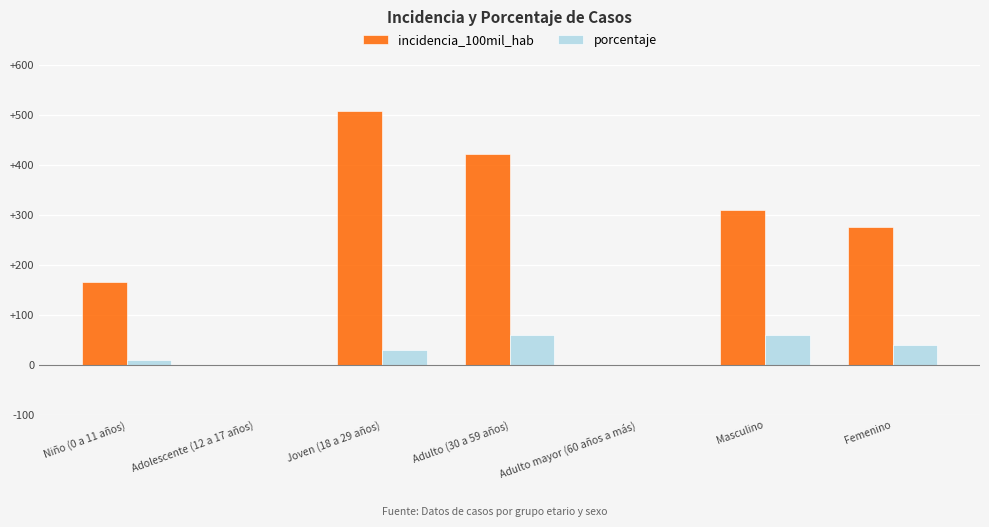

Is it true that incidencia_100mil_hab equals 231.0 at Adulto (30 a 59 años)?

False